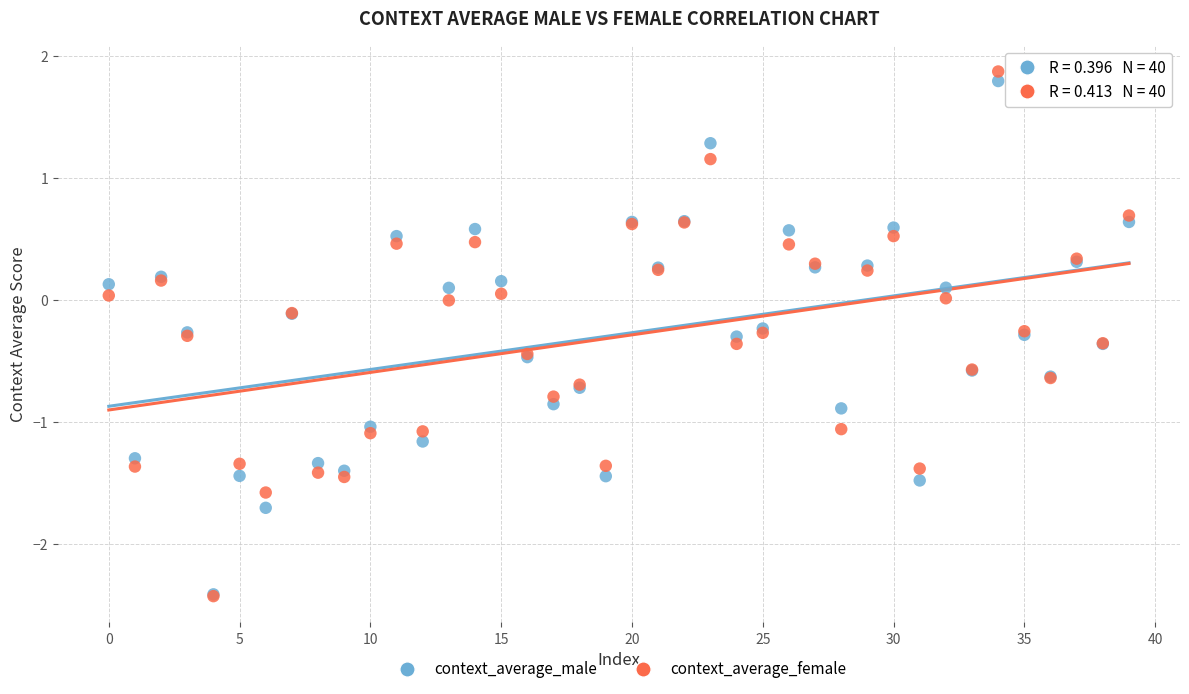

Which series has the widest spread of Y values?

context_average_female